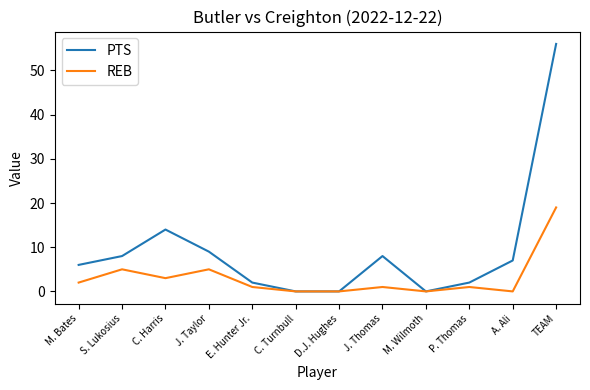

Reading right to left, list all the values displayed in this chart.

PTS: 56	7	2	0	8	0	0	2	9	14	8	6
REB: 19	0	1	0	1	0	0	1	5	3	5	2